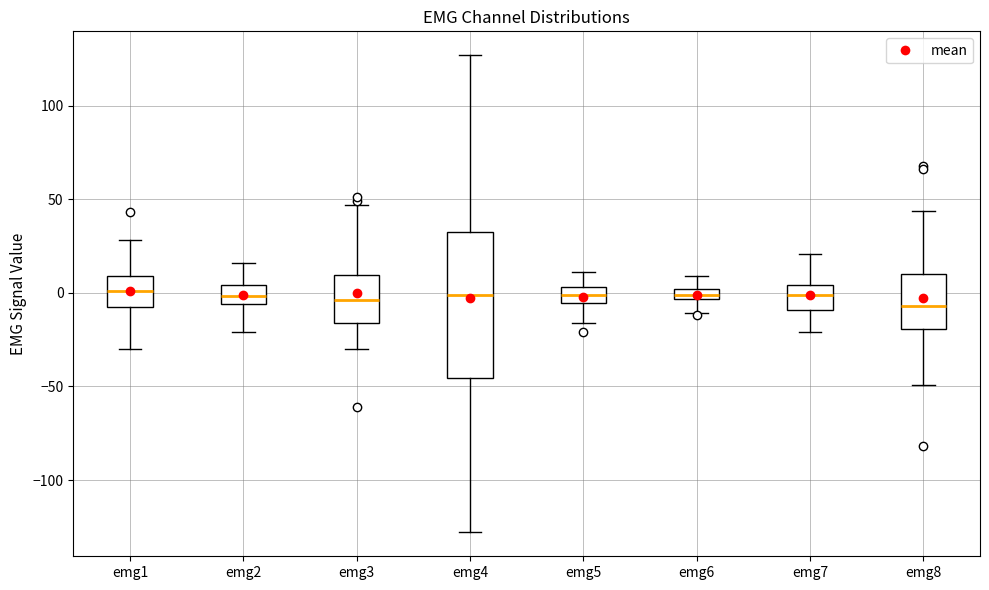

Which box is the tallest, from its lower edge to its upper edge?

emg4